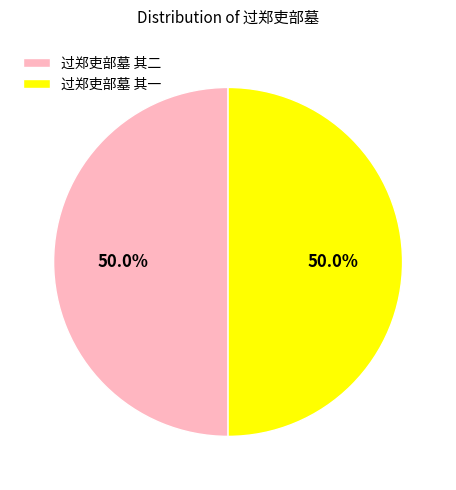

What percentage do 过郑吏部墓 其一 and 过郑吏部墓 其二 together represent?

100.0%